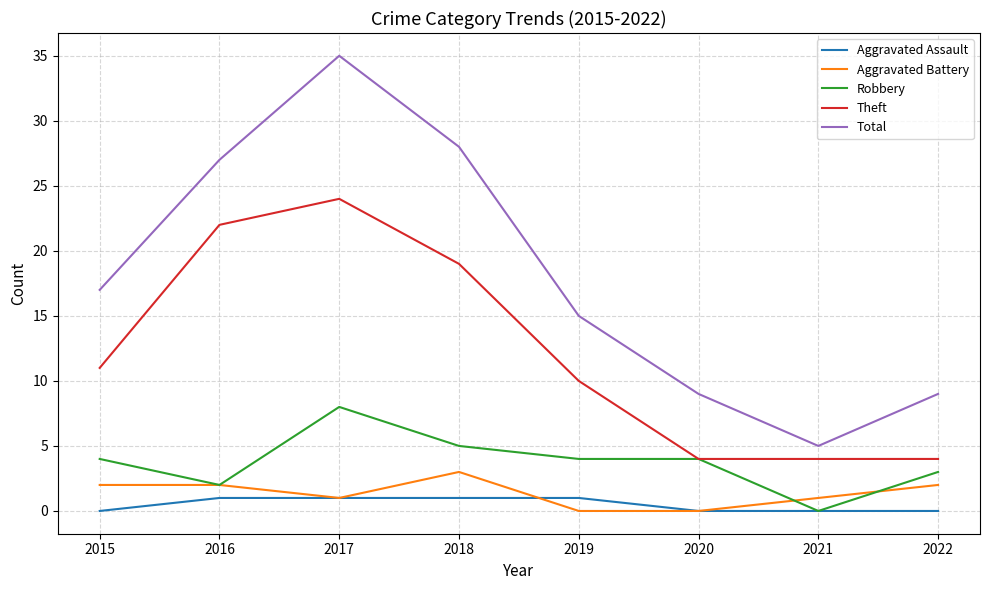

True or false: Theft and Aggravated Assault intersect in this chart.

False